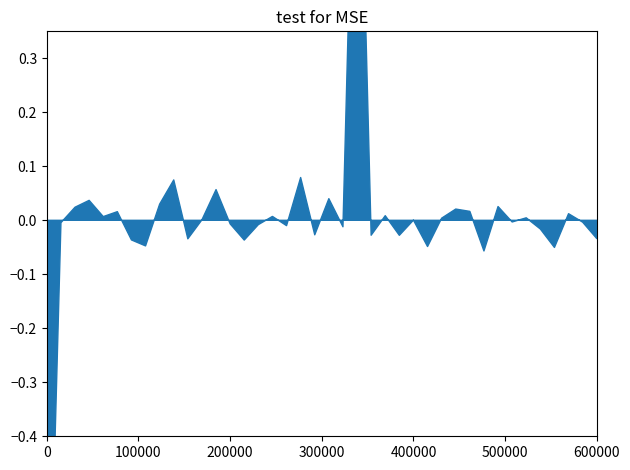

Is it true that slider.response equals 3.4 at 20?

False